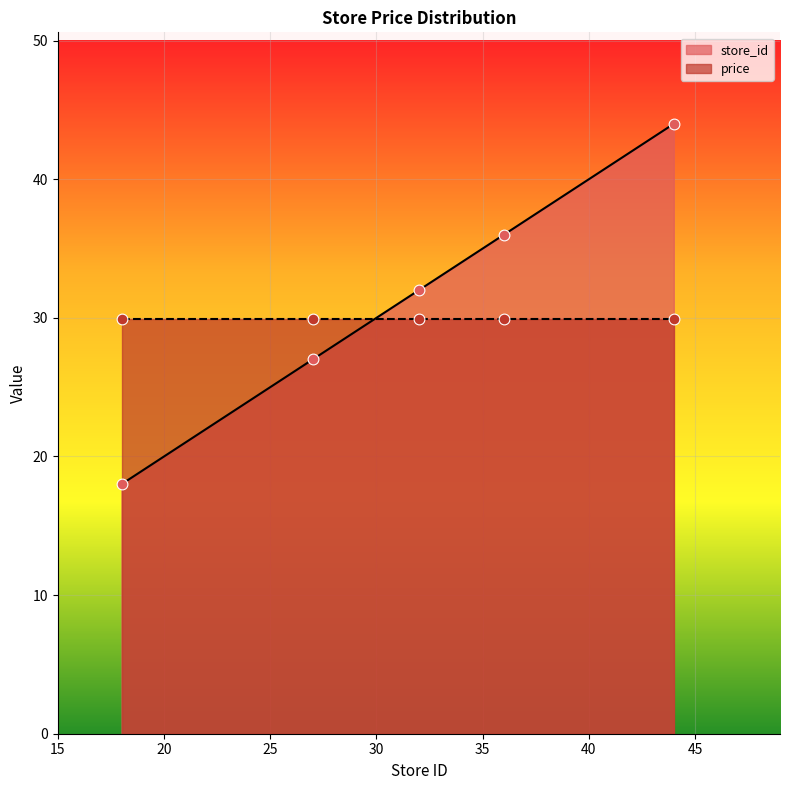

What is the change in value from 7290876100000_27 to 7290876100000_36?

+9